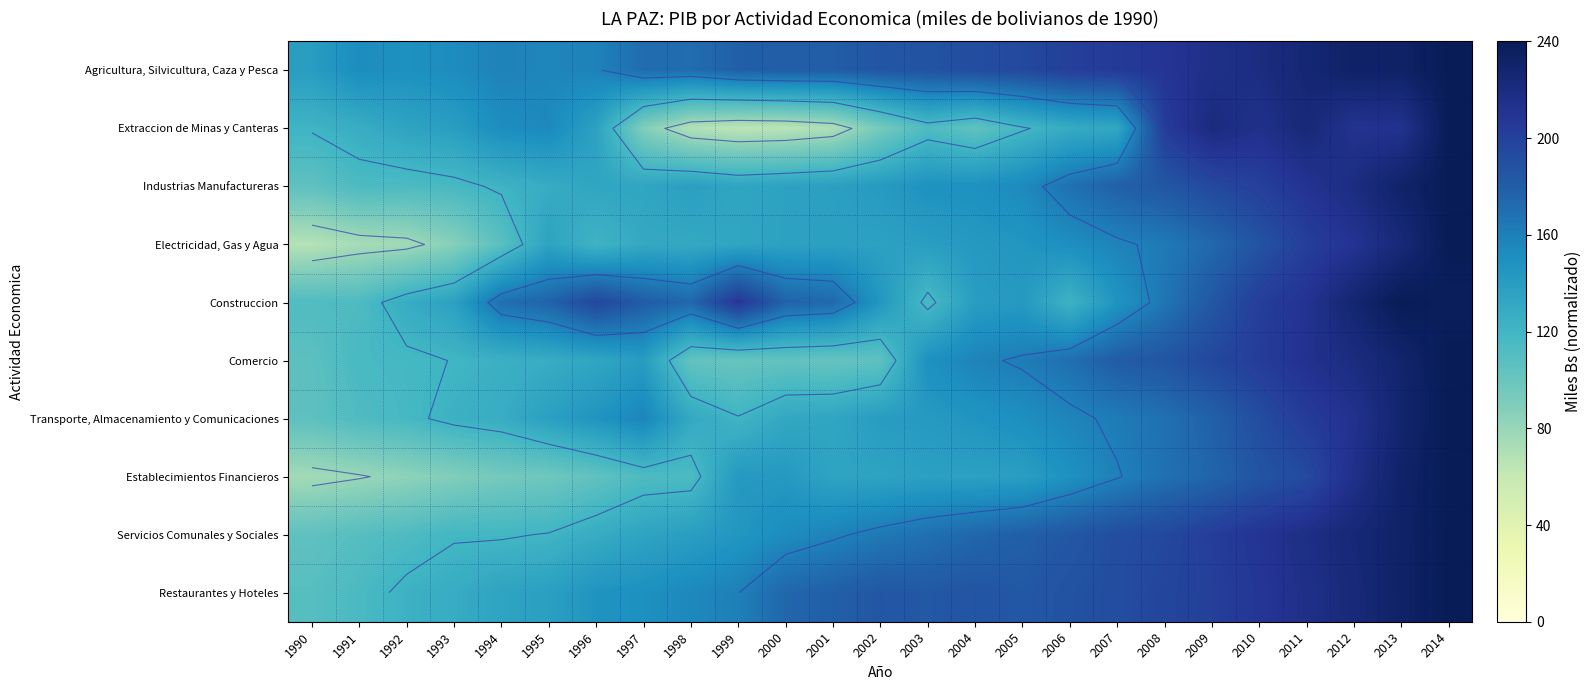

Read the Servicios Comunales y Sociales value at 2006.

184.3